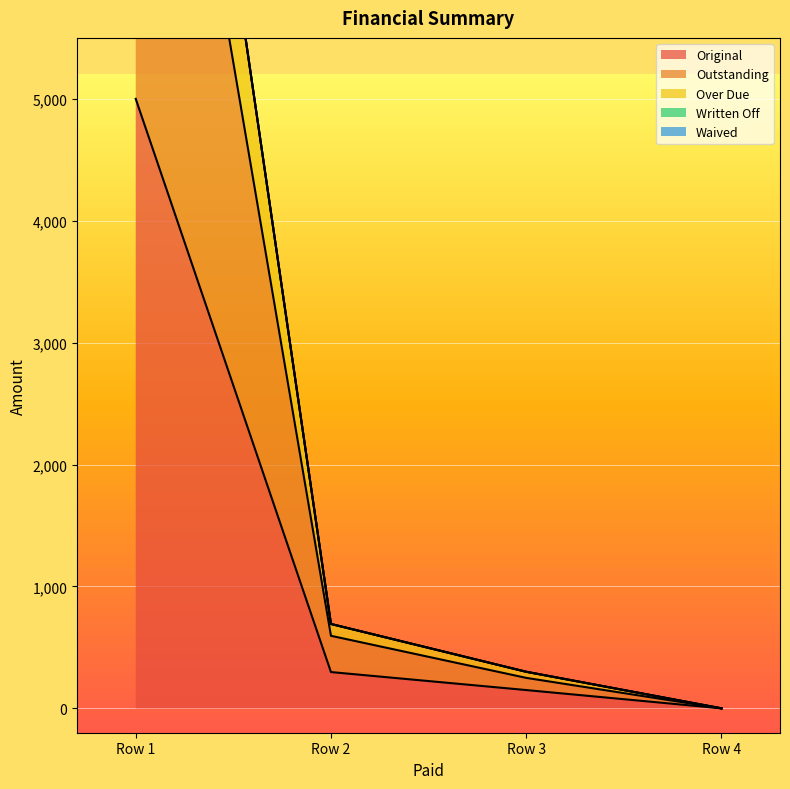

Reading left to right, list all the values displayed in this chart.

Original: 5000.0	297.6	150.0	0.0
Outstanding: 10000.0	595.1	250.0	0.0
Over Due: 11678.5	692.1	300.0	0.0